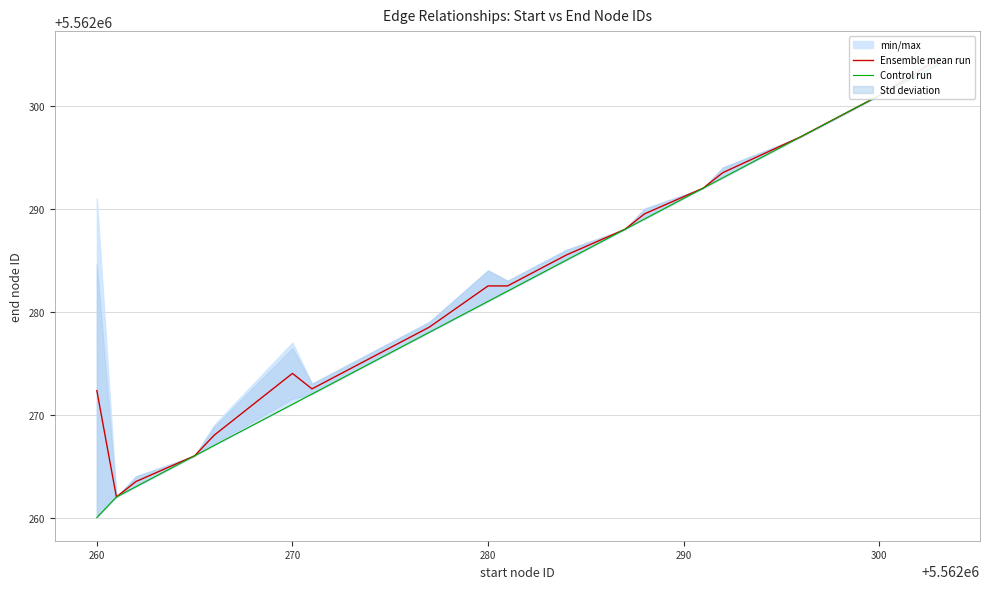

True or false: Control run and Ensemble mean run cross at least once.

False